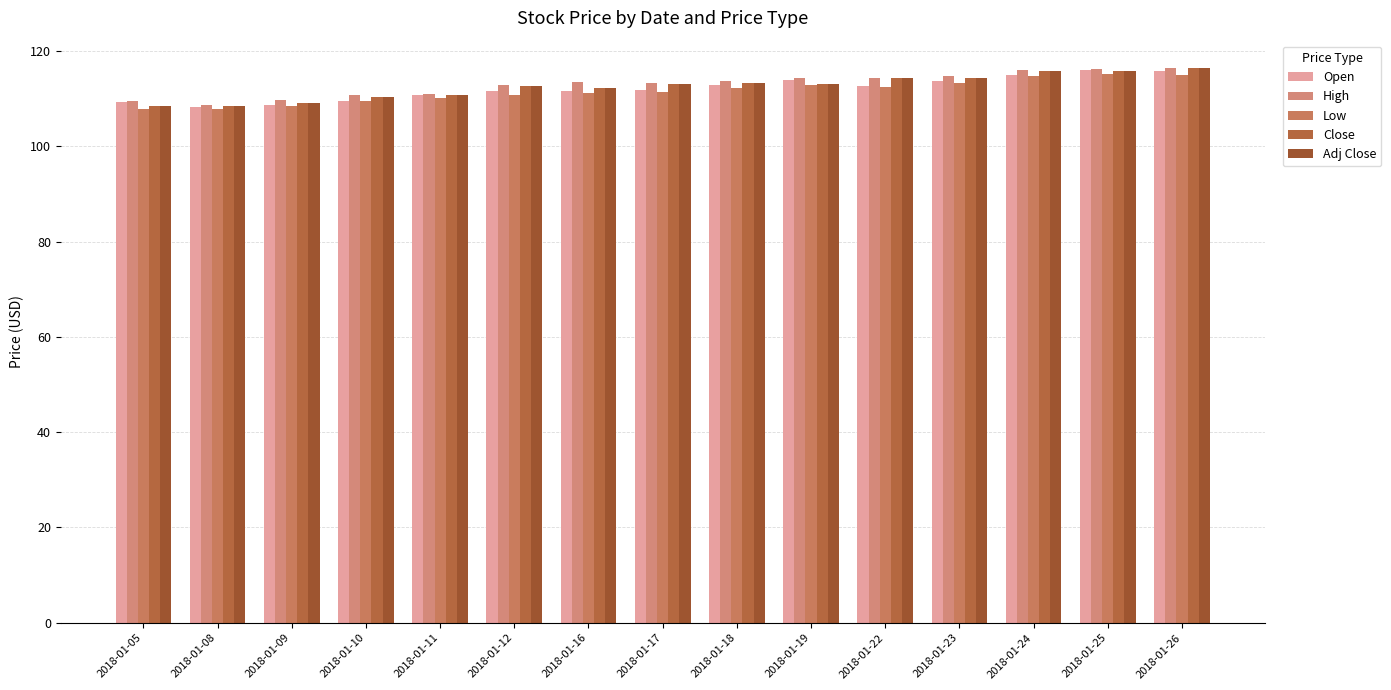

The value of Close at 2018-01-09 is 109.1. True or false?

True